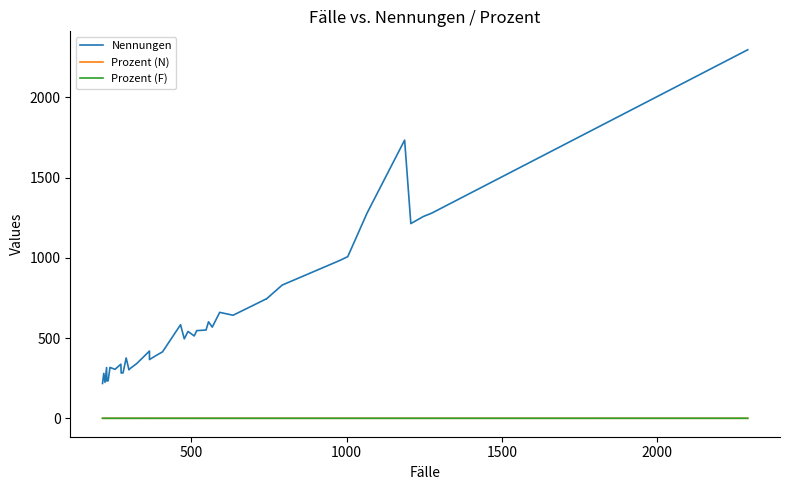

True or false: Prozent (F) and Nennungen cross at least once.

False